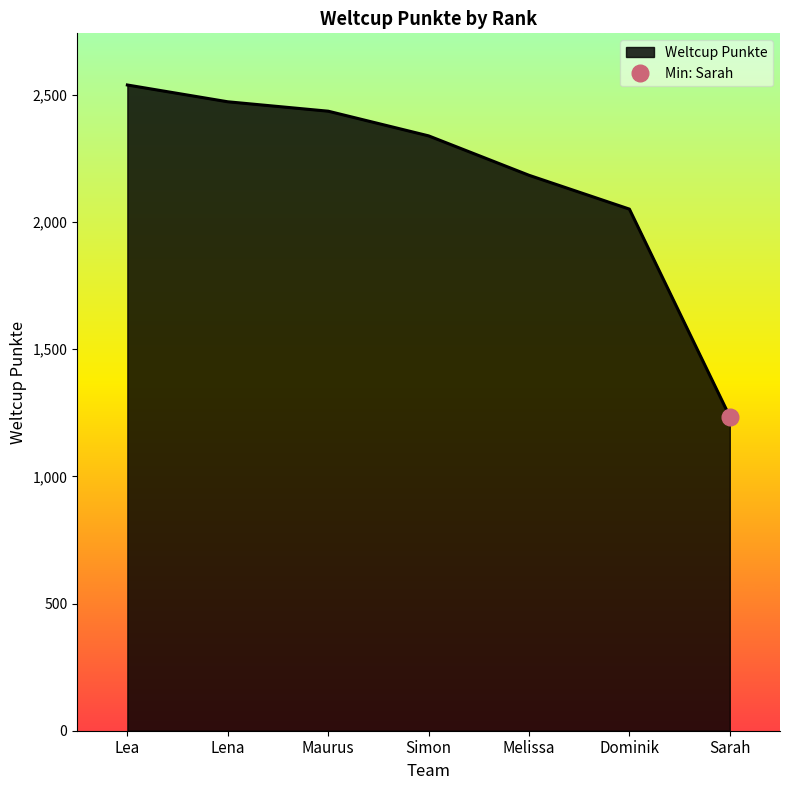

Reading left to right, what are all the values shown in this chart?

Lea=2539	Lena=2473	Maurus=2436	Simon=2339	Melissa=2184	Dominik=2051	Sarah=1235